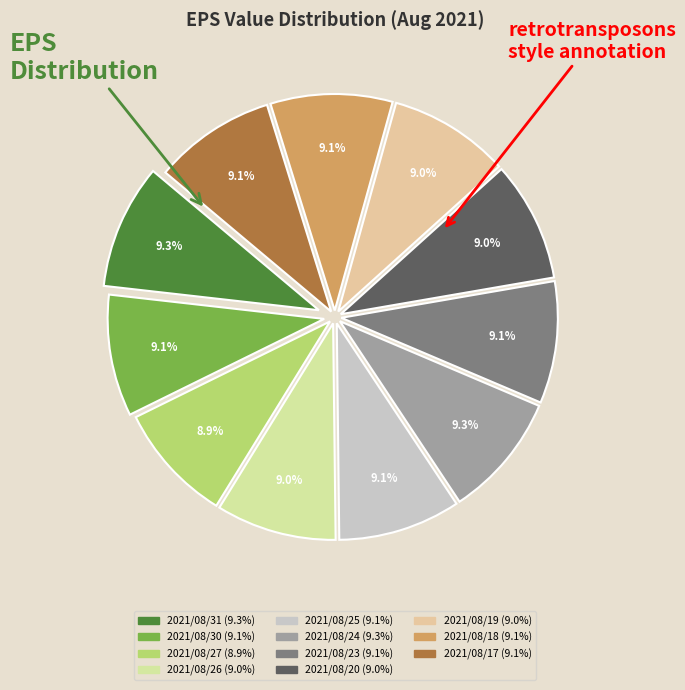

Count the number of slices in the pie.

11